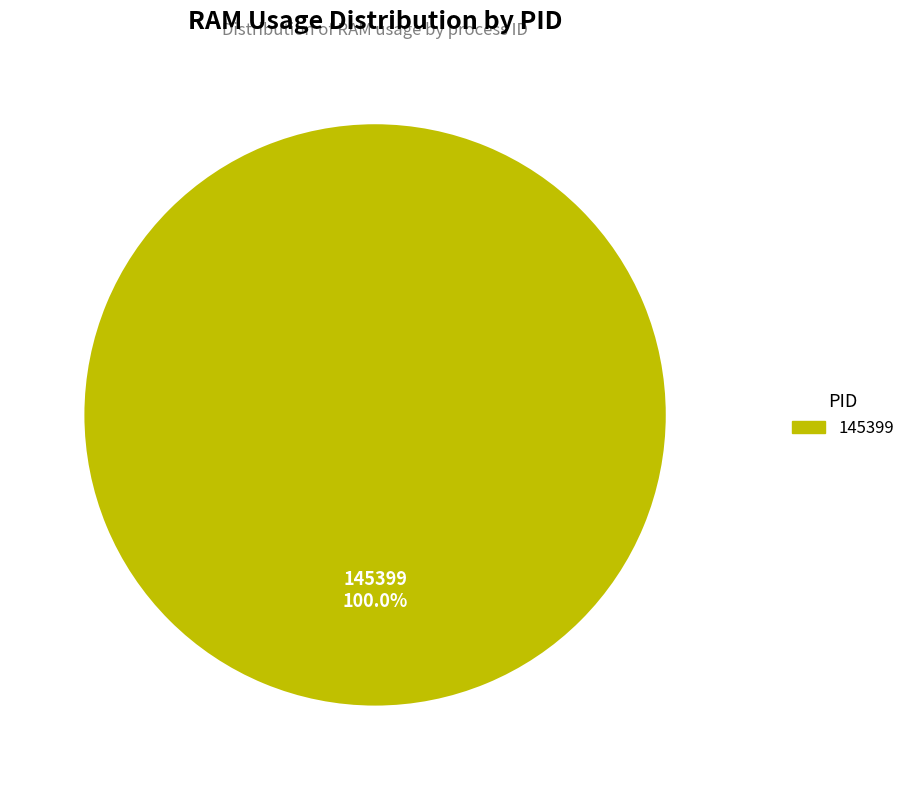

Which slice represents more than half of the pie?

145399